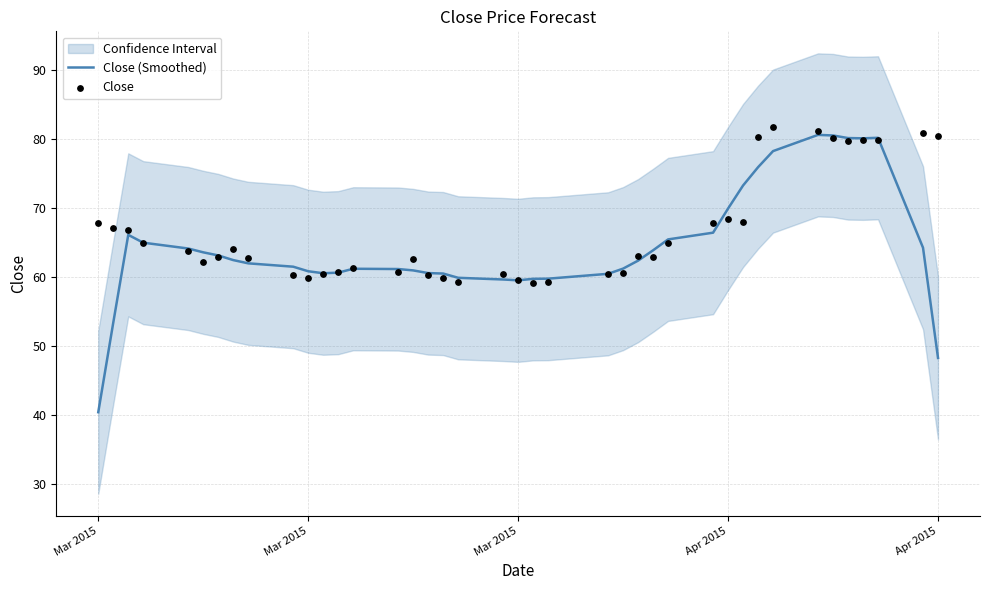

Which series contains the lowest Y value?

Close (Smoothed)